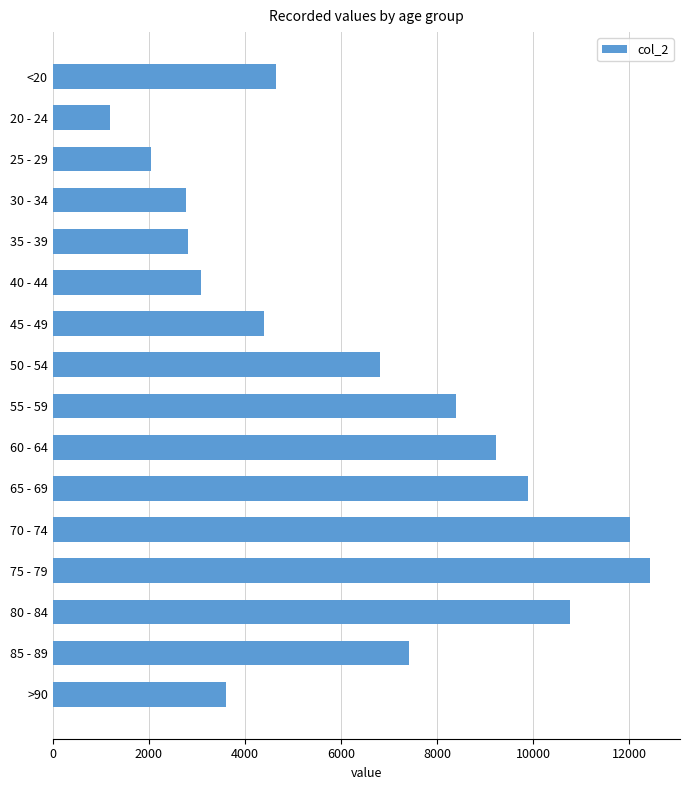

What is the value of the 9th bar from the top?

8400